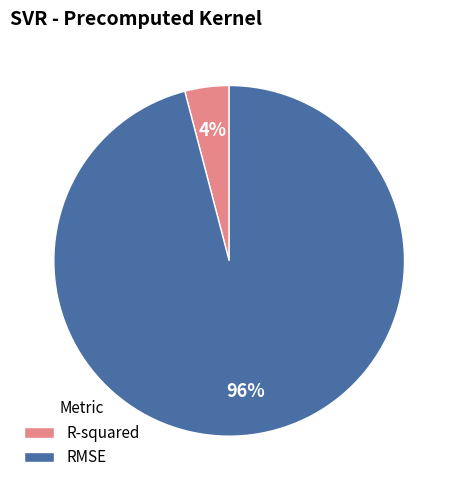

To the nearest percent, what is the combined percentage of R-squared and RMSE?

100%